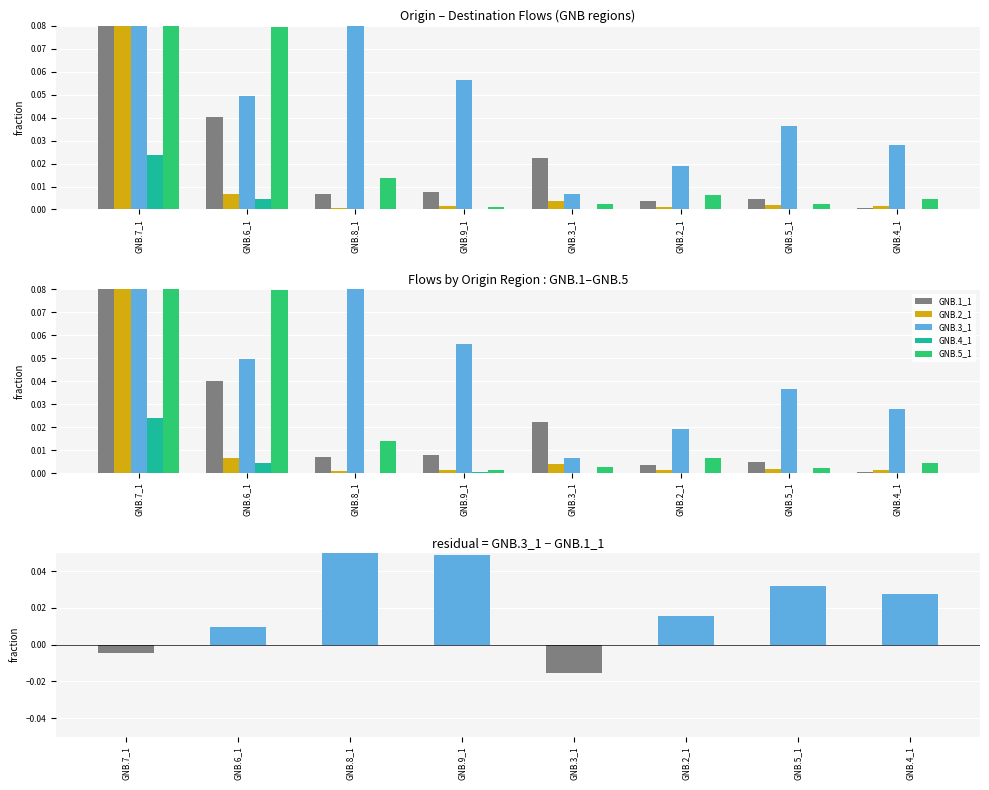

Which series has the largest total across all categories?

GNB.3_1